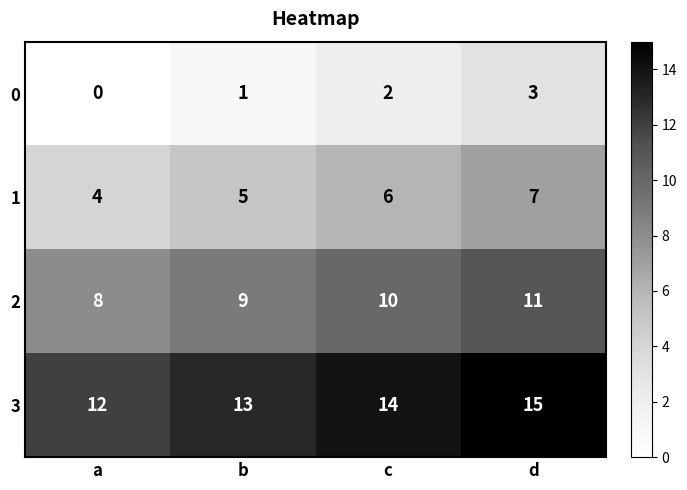

What is the sum of the 3 values at c and d?

29